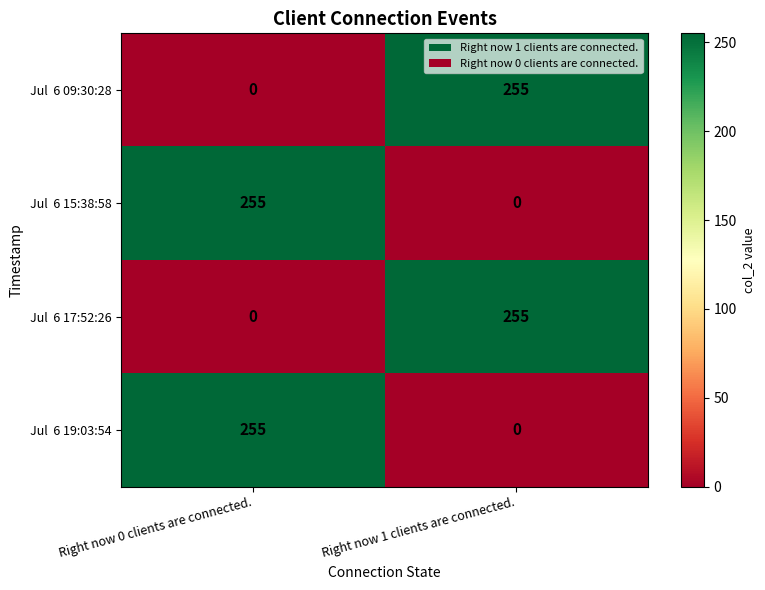

What is the total value across all series at Right now 0 clients are connected.?

510